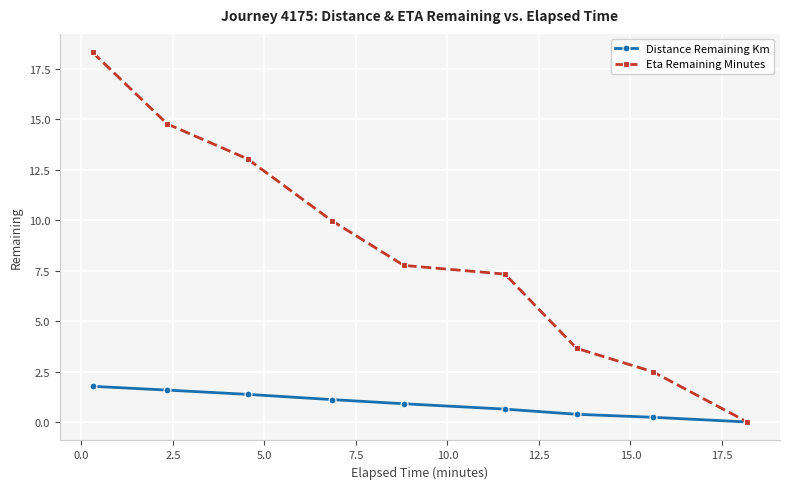

Rank the series by their maximum value, from lowest to highest.

Distance Remaining Km, Eta Remaining Minutes